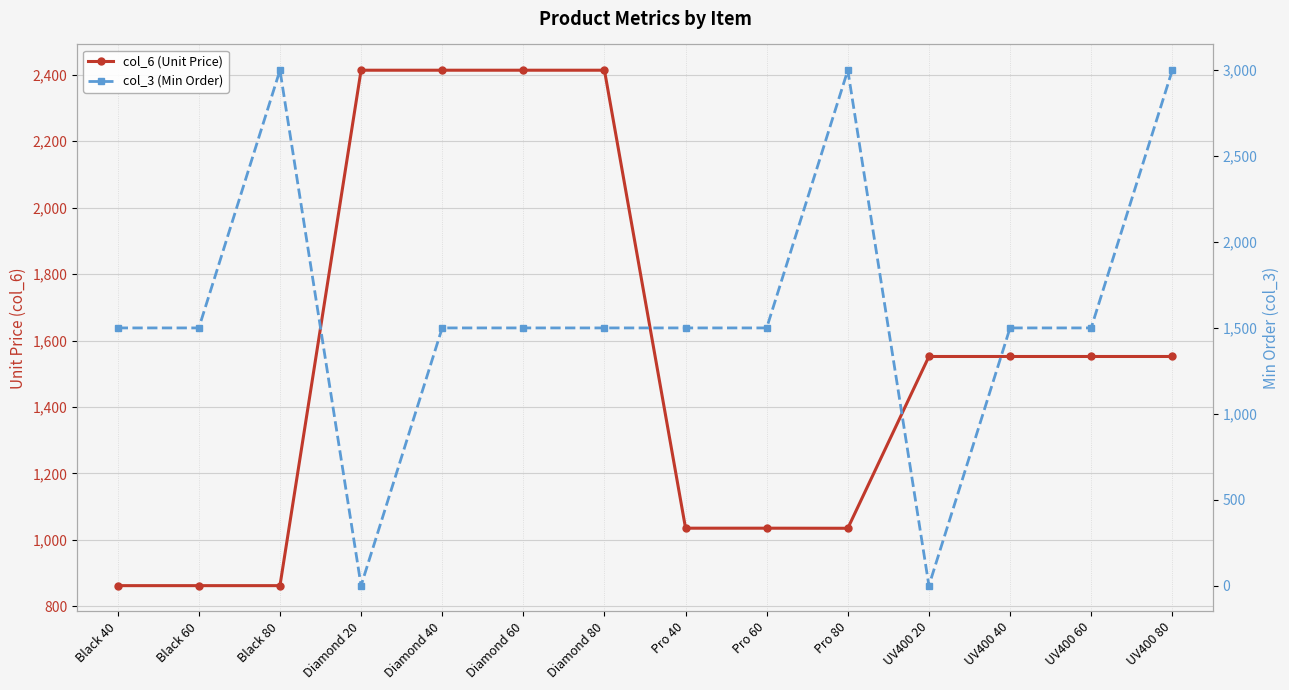

Which series has the largest range (max minus min)?

col_3 (Min Order)